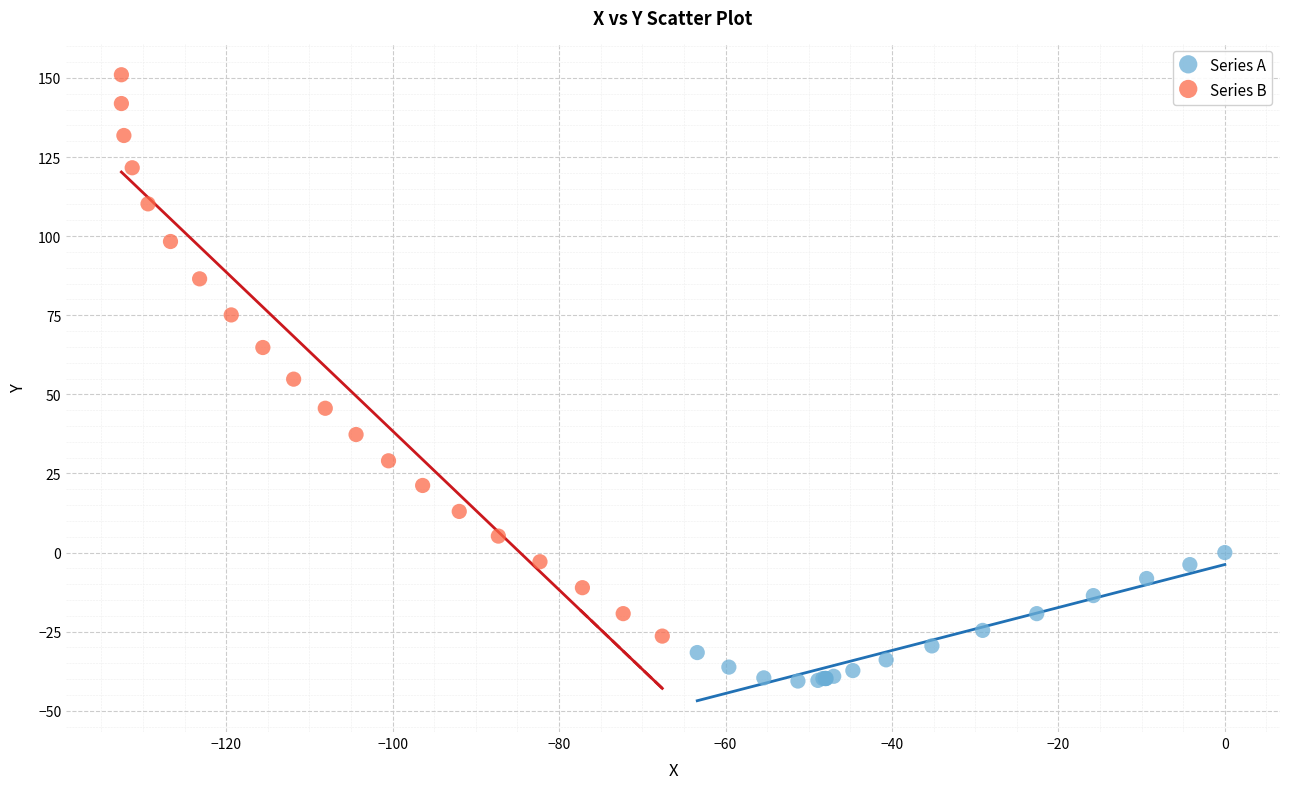

Which series reaches the minimum Y coordinate?

Series A